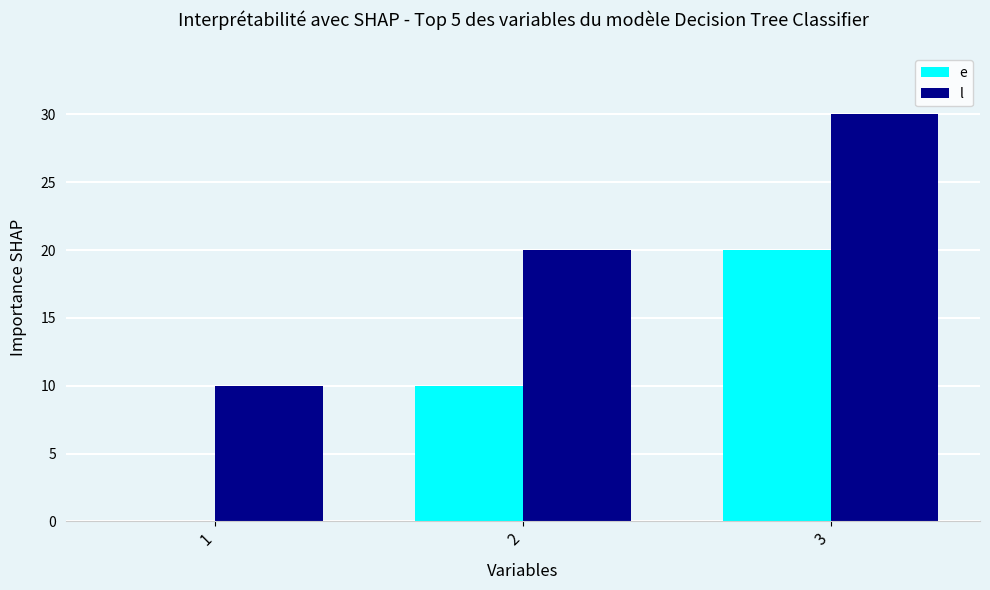

Reading left to right, transcribe all the data shown in this chart.

e: 0	10	20
l: 10	20	30